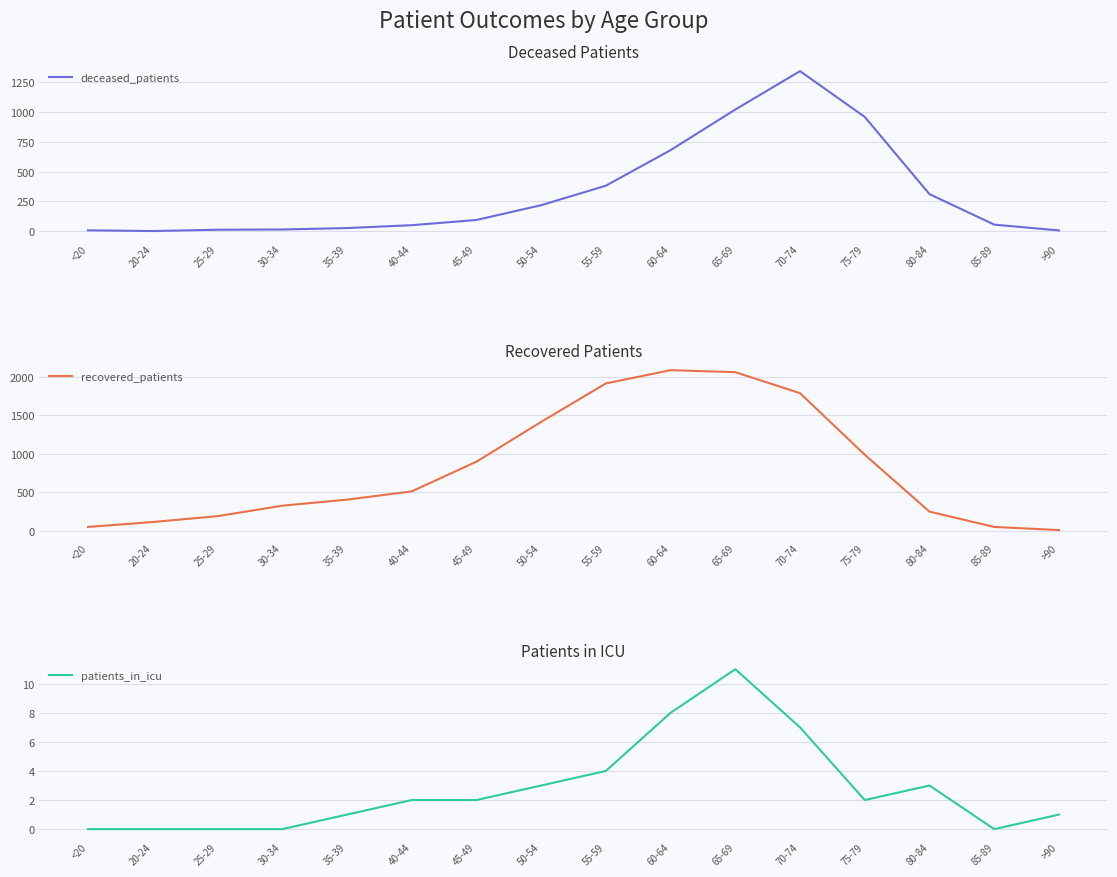

Which series has the largest range (max minus min)?

recovered_patients